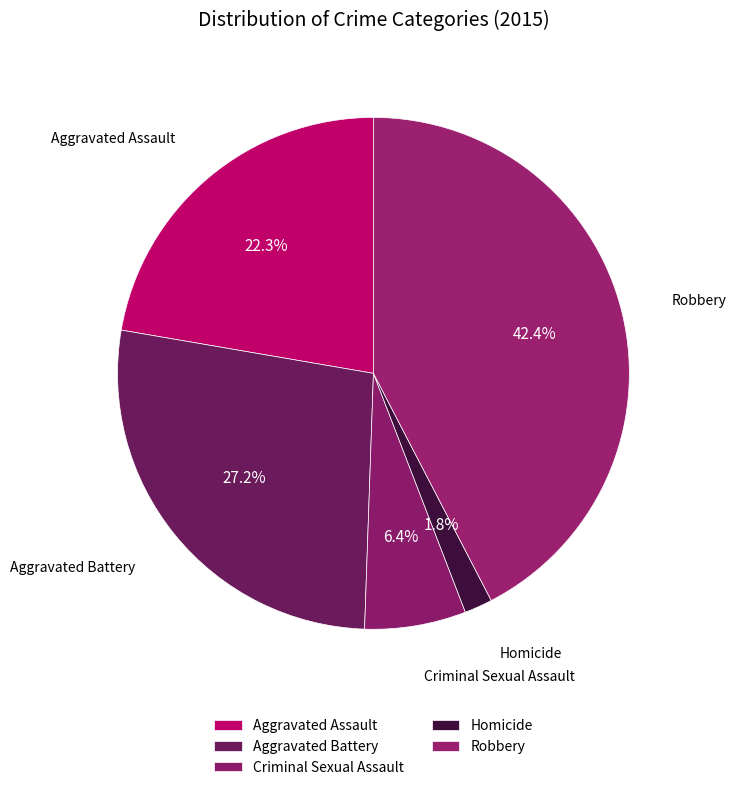

To the nearest percent, what is the difference between the largest and smallest slice percentages?

41%